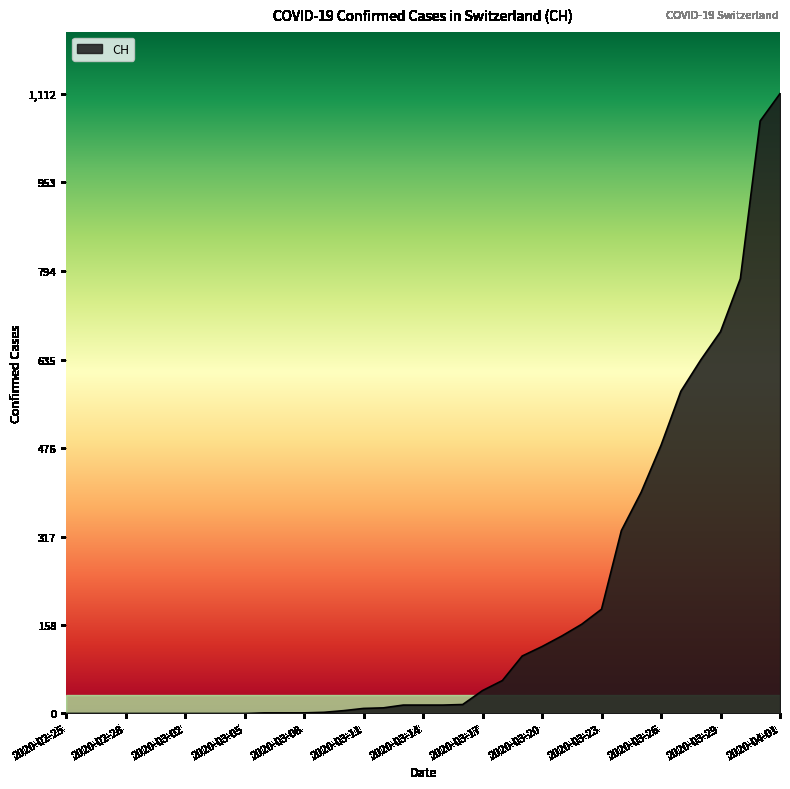

How many values are below 15?

17